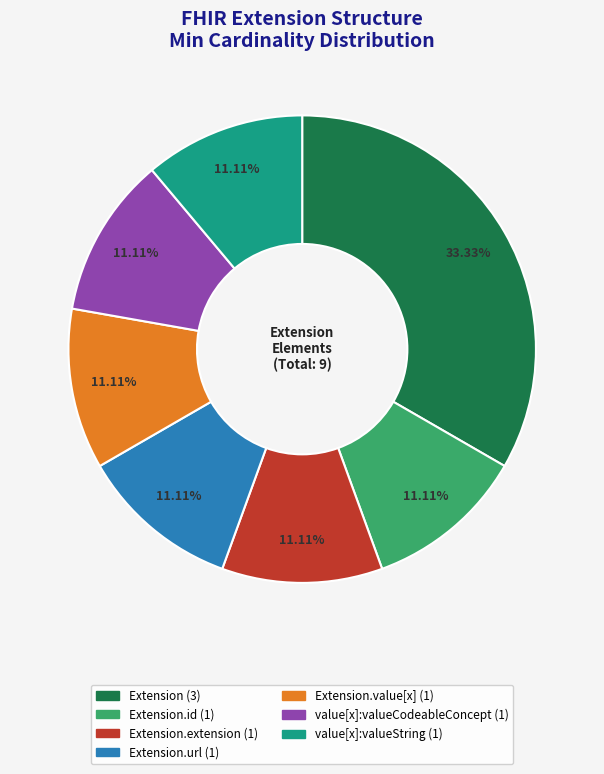

Is there a majority slice in this chart?

No